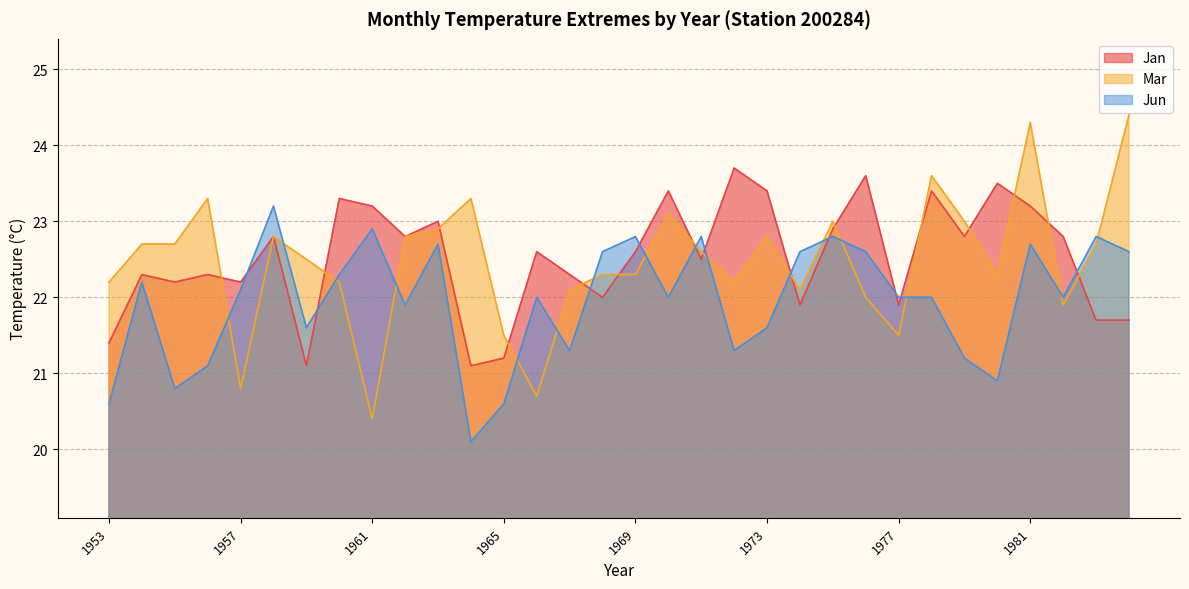

Reading left to right, what are all the values shown in this chart?

Jan: 1953=21.4	1954=22.3	1955=22.2	1956=22.3	1957=22.2	1958=22.8	1959=21.1	1960=23.3	1961=23.2	1962=22.8	1963=23.0	1964=21.1	1965=21.2	1966=22.6	1967=22.3	1968=22.0	1969=22.6	1970=23.4	1971=22.5	1972=23.7	1973=23.4	1974=21.9	1975=22.9	1976=23.6	1977=21.9	1978=23.4	1979=22.8	1980=23.5	1981=23.2	1982=22.8	1983=21.7	1984=21.7
Mar: 1953=22.2	1954=22.7	1955=22.7	1956=23.3	1957=20.8	1958=22.8	1959=22.5	1960=22.2	1961=20.4	1962=22.8	1963=22.9	1964=23.3	1965=21.5	1966=20.7	1967=22.1	1968=22.3	1969=22.3	1970=23.1	1971=22.6	1972=22.2	1973=22.8	1974=22.1	1975=23.0	1976=22.0	1977=21.5	1978=23.6	1979=23.0	1980=22.3	1981=24.3	1982=21.9	1983=22.7	1984=24.4
Jun: 1953=20.6	1954=22.2	1955=20.8	1956=21.1	1957=22.1	1958=23.2	1959=21.6	1960=22.3	1961=22.9	1962=21.9	1963=22.7	1964=20.1	1965=20.6	1966=22.0	1967=21.3	1968=22.6	1969=22.8	1970=22.0	1971=22.8	1972=21.3	1973=21.6	1974=22.6	1975=22.8	1976=22.6	1977=22.0	1978=22.0	1979=21.2	1980=20.9	1981=22.7	1982=22.0	1983=22.8	1984=22.6